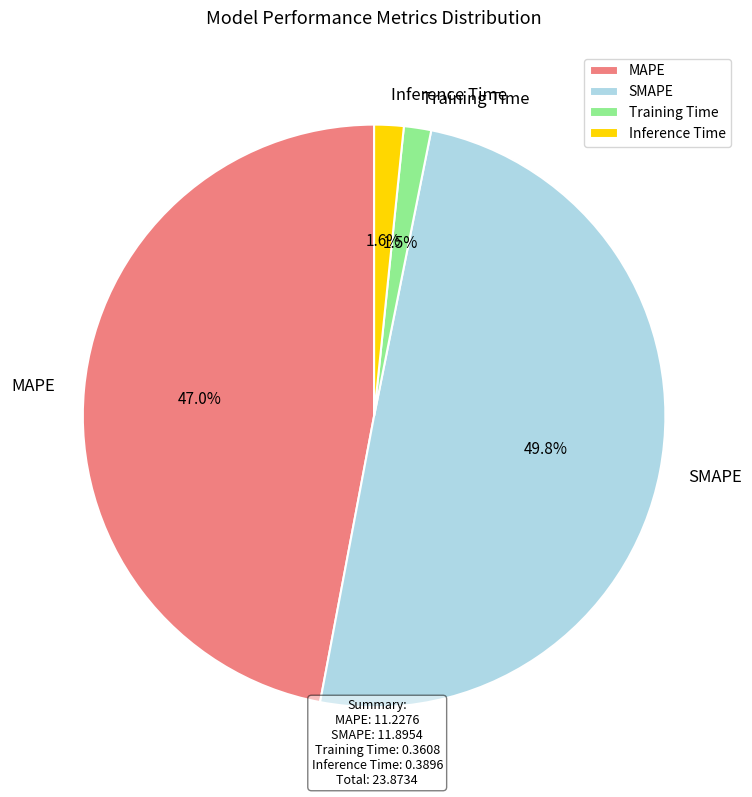

Which slice is the largest?

SMAPE